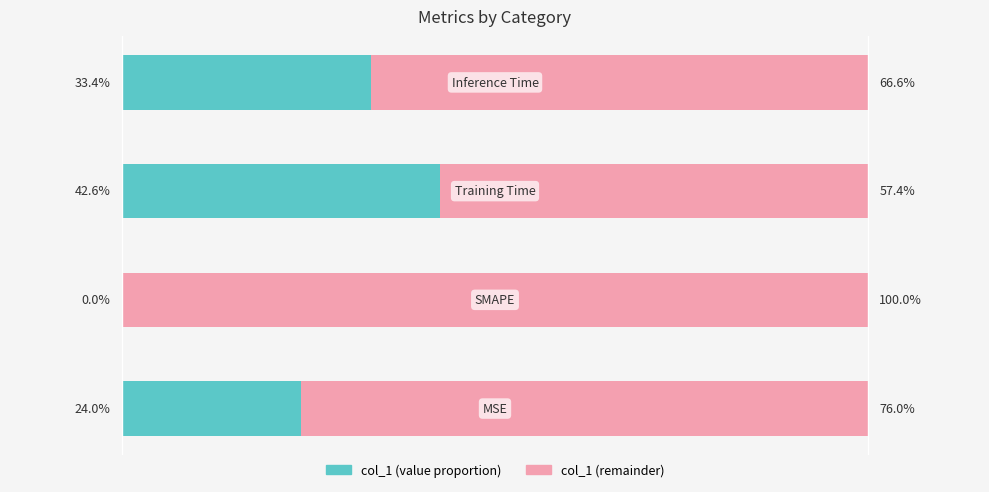

How many bars are there in total?

8